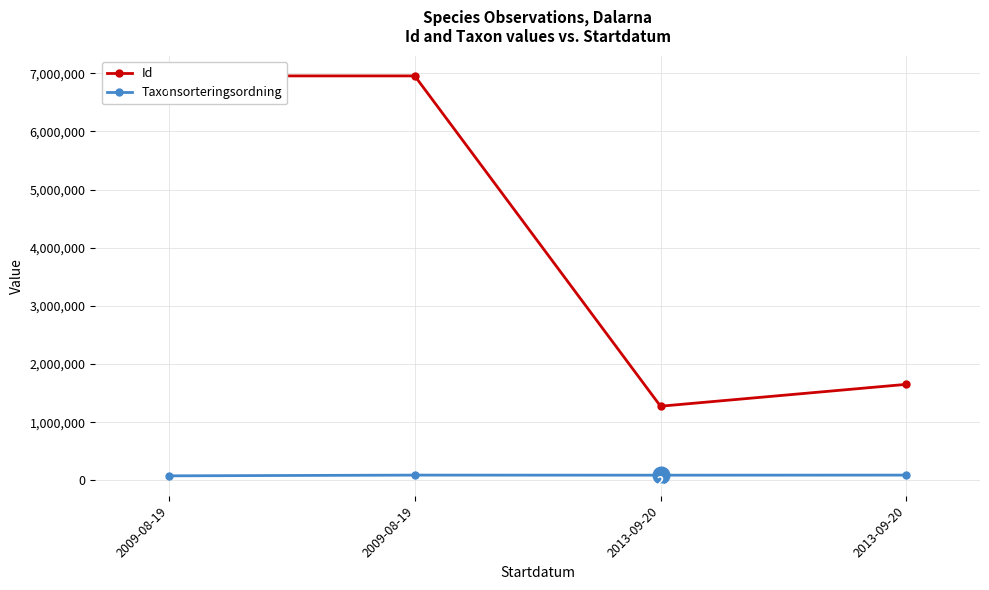

True or false: Taxonsorteringsordning and Id intersect in this chart.

False